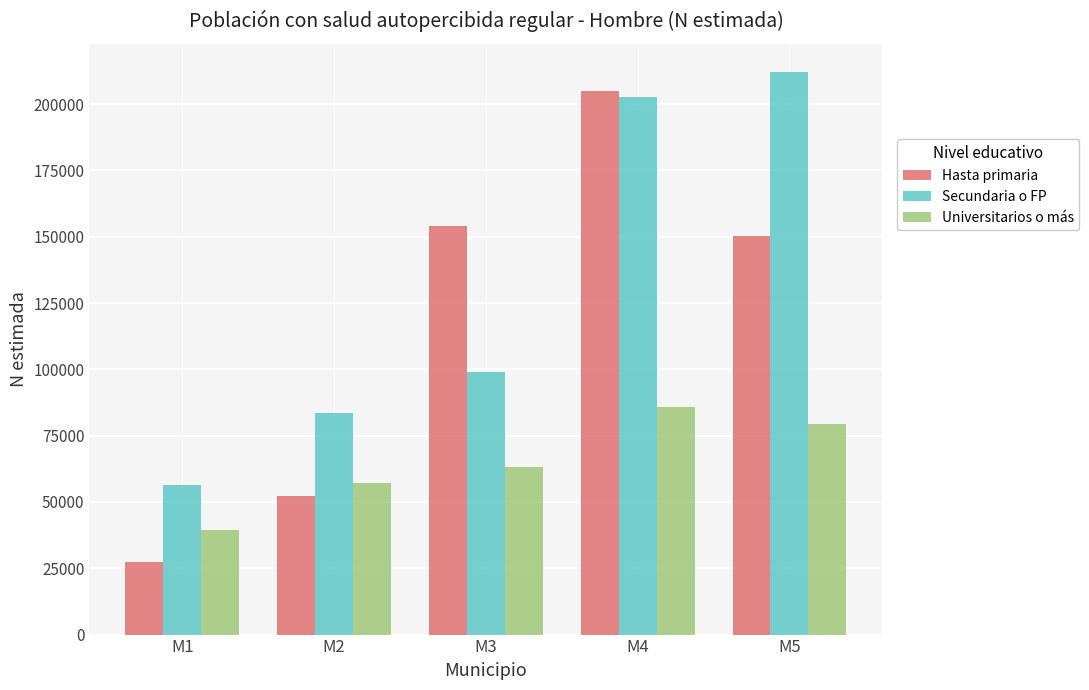

Is it true that Secundaria o FP equals 300615 at M4?

False